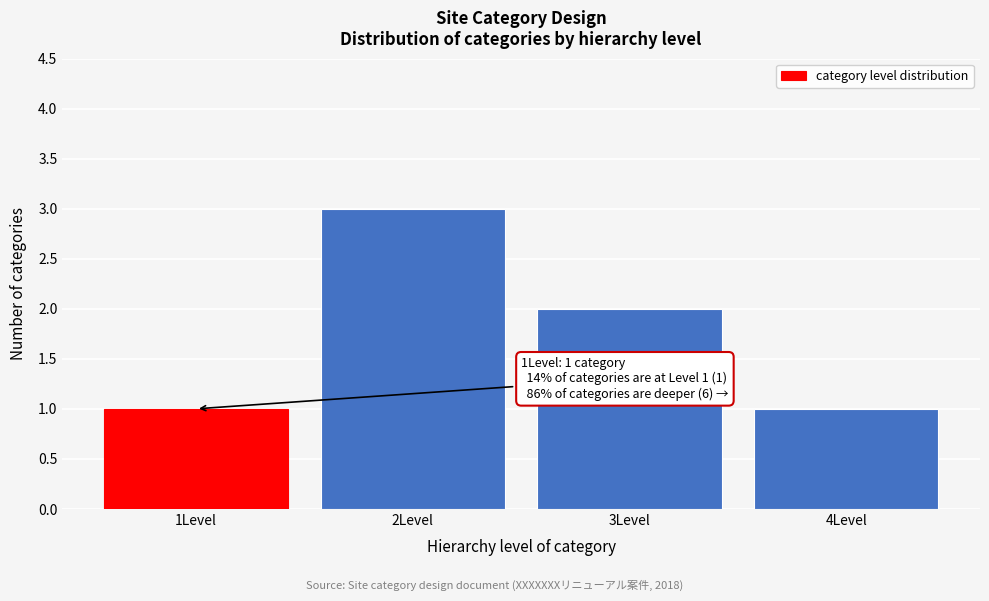

Reading right to left, what are all the values shown in this chart?

4Level=1	3Level=2	2Level=3	1Level=1